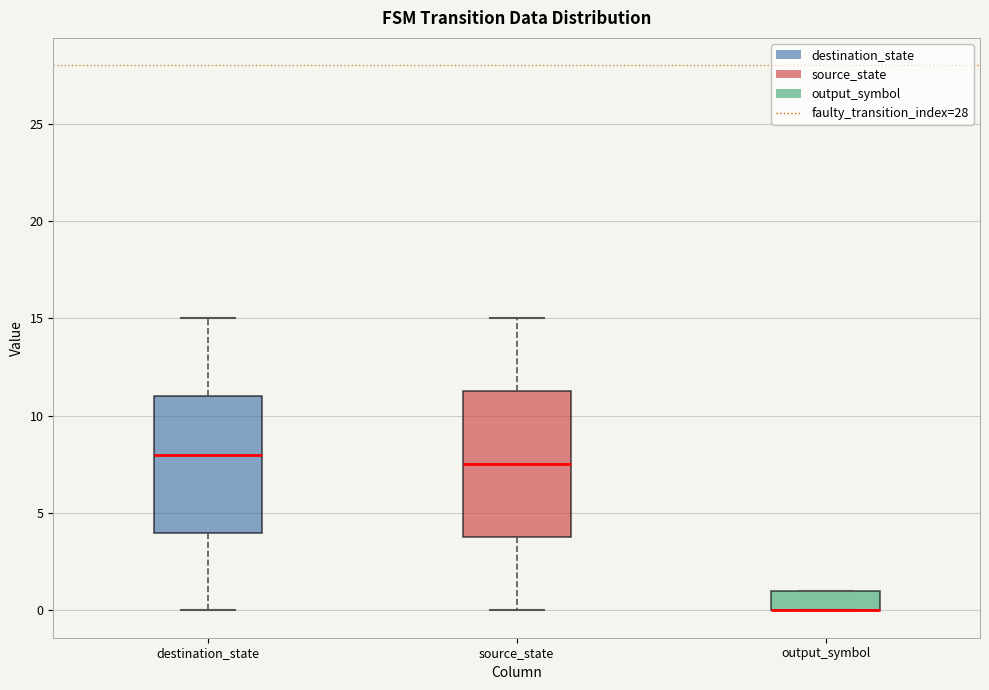

Where does the lower whisker of the box for destination_state end on the y-axis? The values are not printed on the chart, so give them approximately, as read against the axis.

0.0